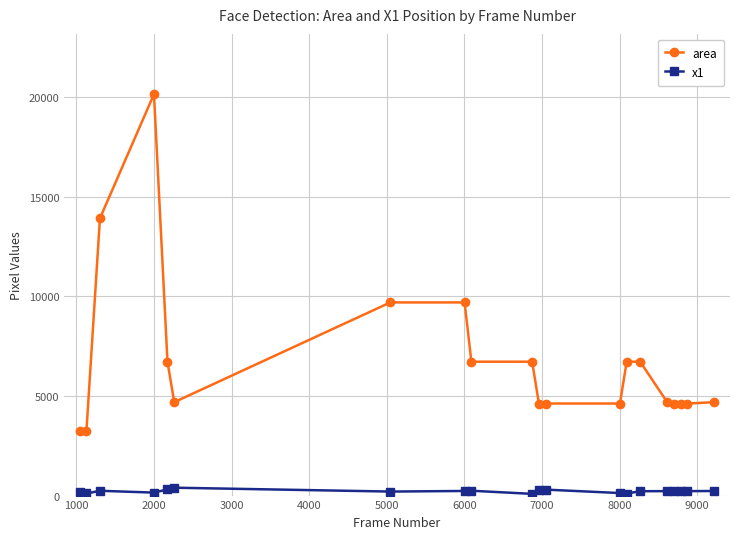

What is the lowest value of the area series?

3249